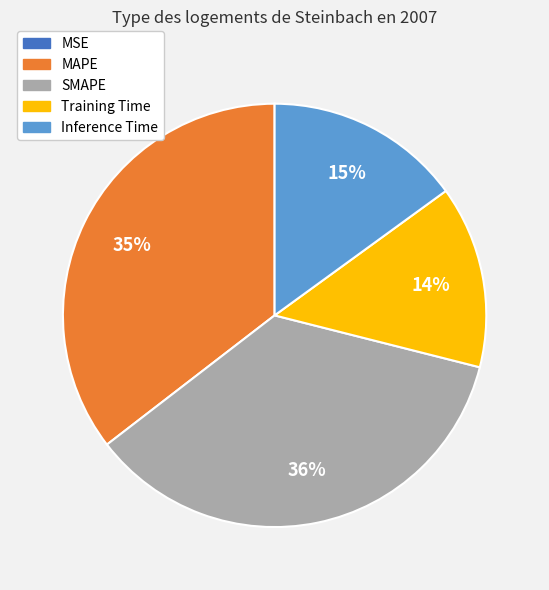

Is it true that SMAPE is 47% of the pie?

False